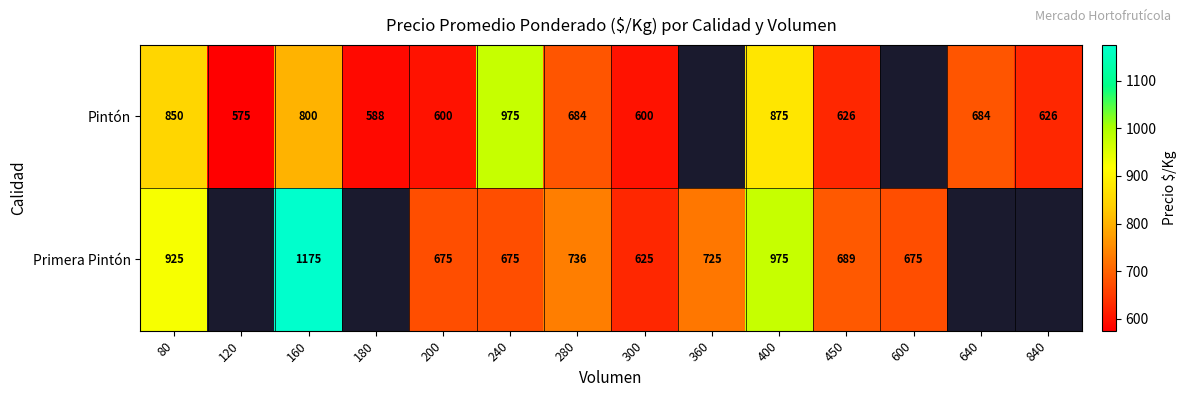

Which has a higher value, 120 or 640?

640